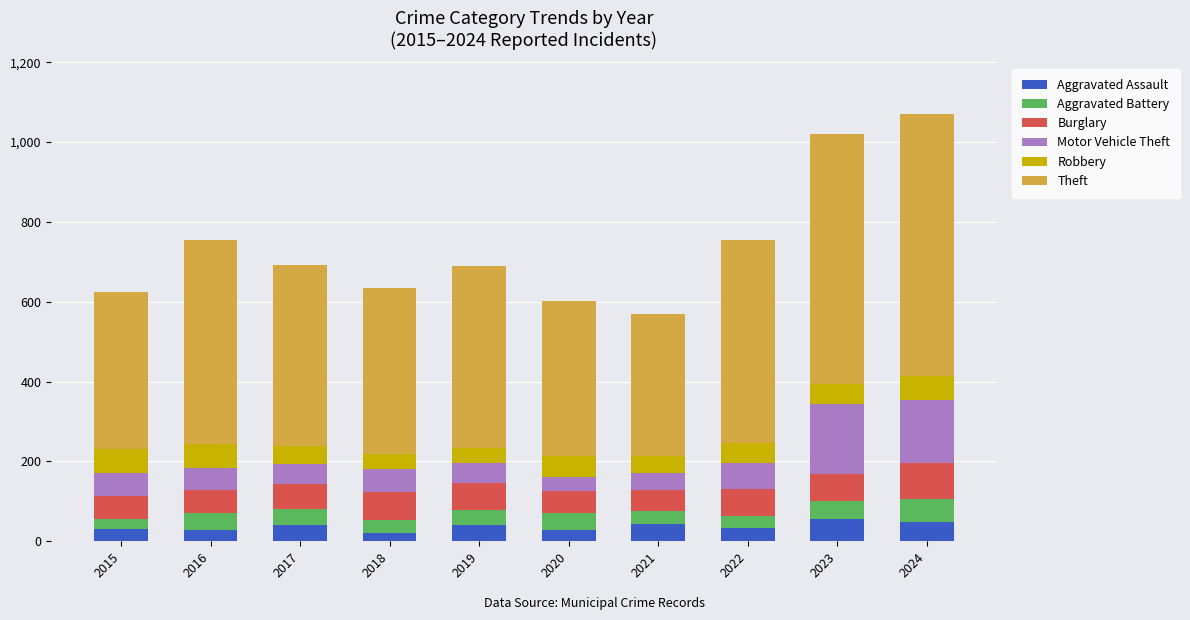

What is the difference between the Aggravated Assault values at 2021 and 2017?

3